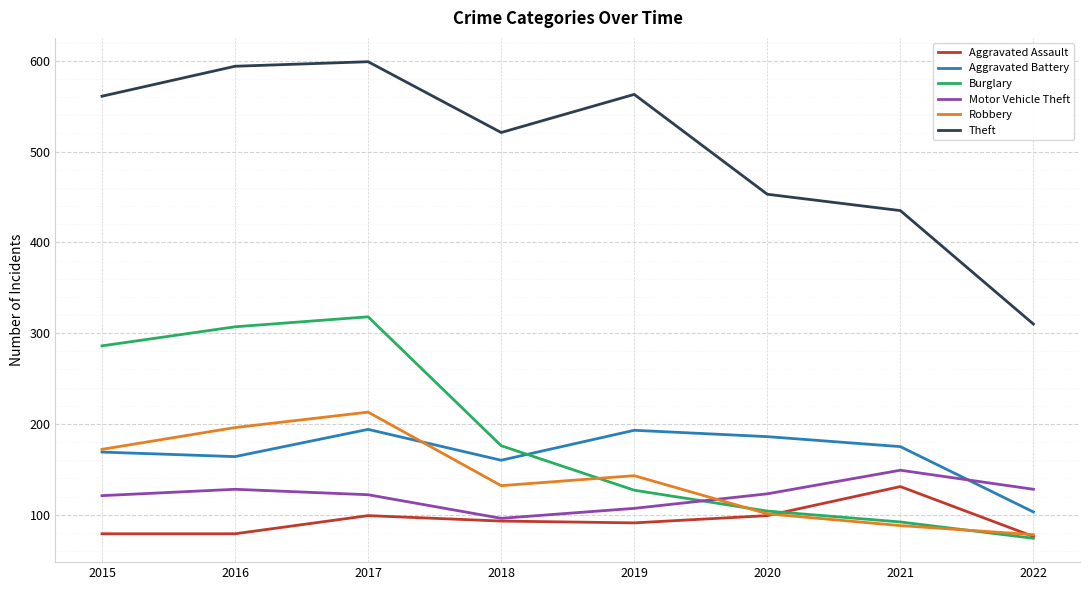

Where is the first local minimum for Motor Vehicle Theft?

2018